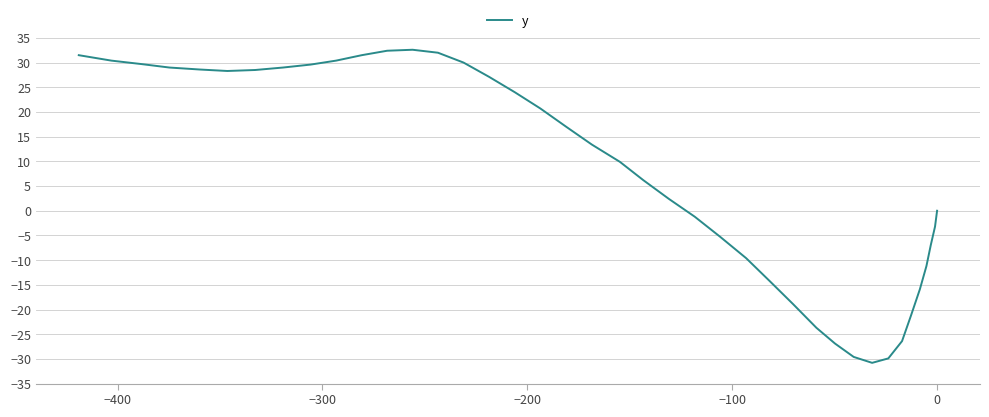

What is the minimum value shown in the chart?

-30.8